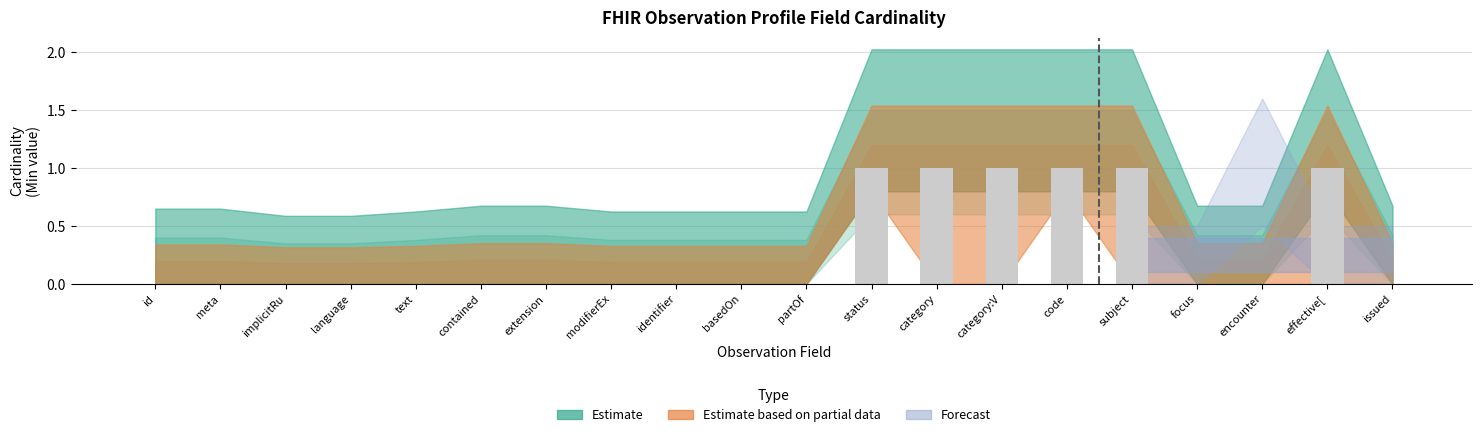

Reading left to right, extract all data points from this chart.

id=0	meta=0	implicitRu=0	language=0	text=0	contained=0	extension=0	modifierEx=0	identifier=0	basedOn=0	partOf=0	status=1	category=1	category:V=1	code=1	subject=1	focus=0	encounter=0	effective[=1	issued=0